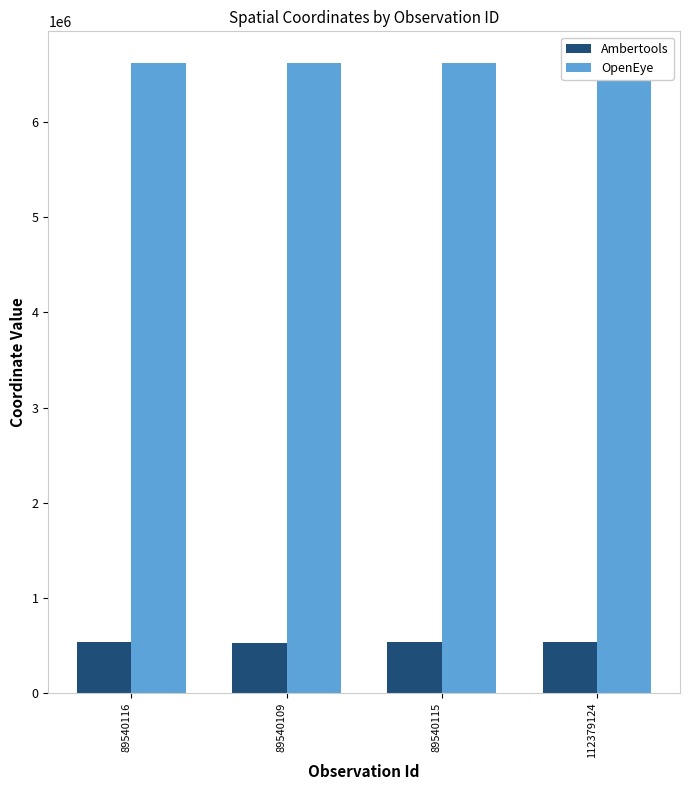

Rank the series by their maximum value, from highest to lowest.

OpenEye, Ambertools